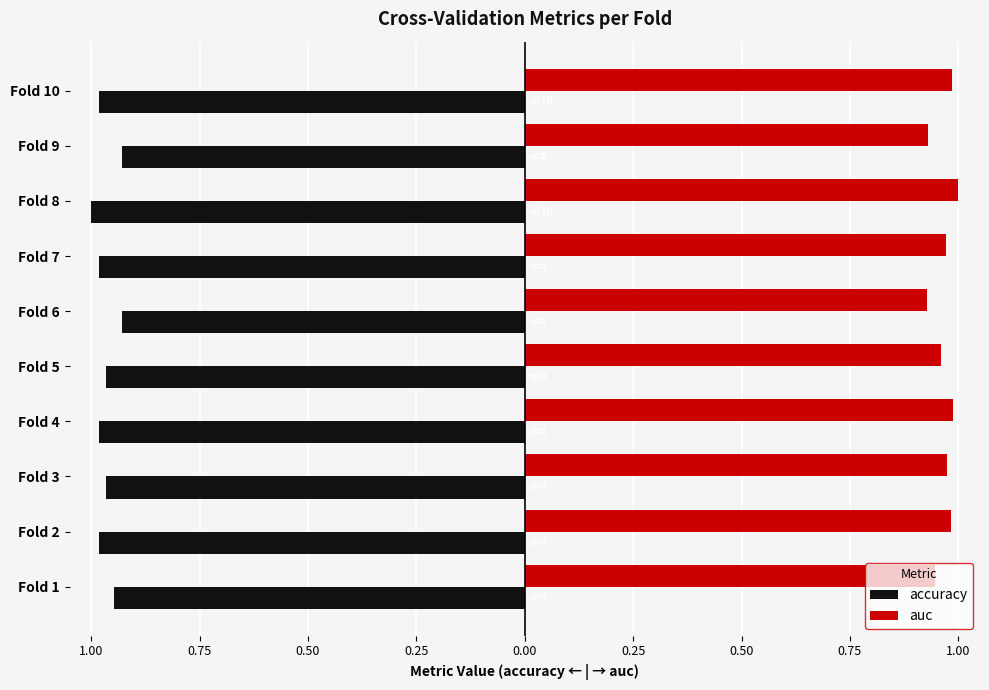

What is the sum of all accuracy values?

-9.7